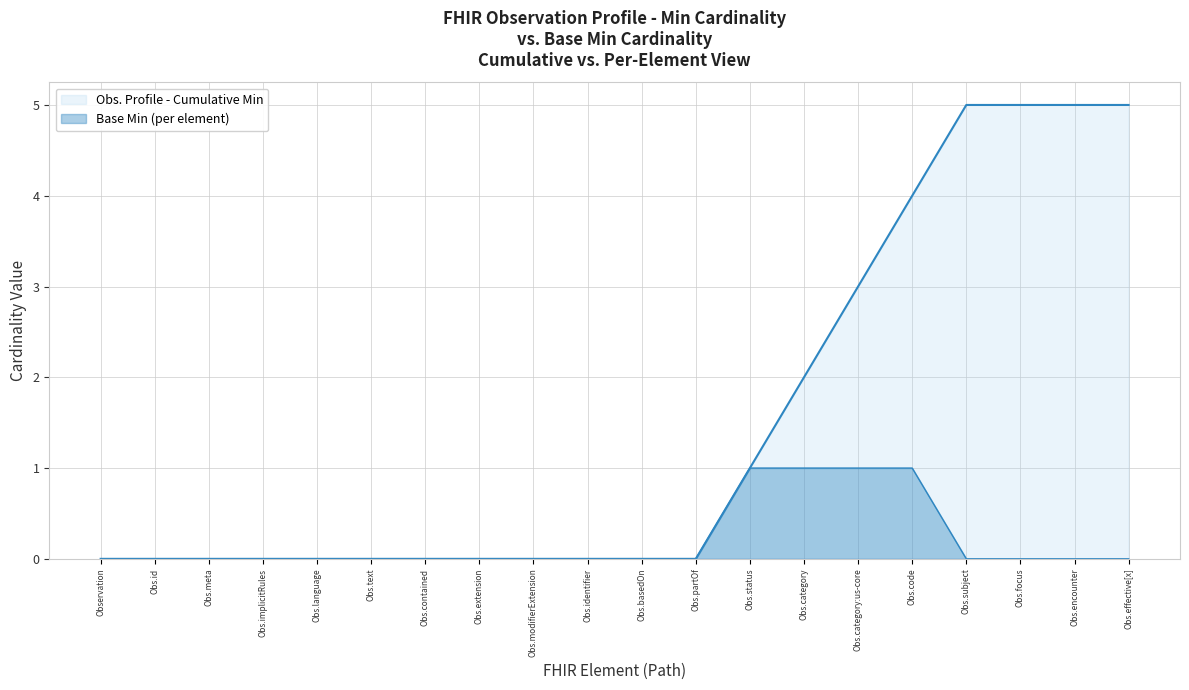

What is the value of the Base Min (per element) point at the 16th from the left?

1